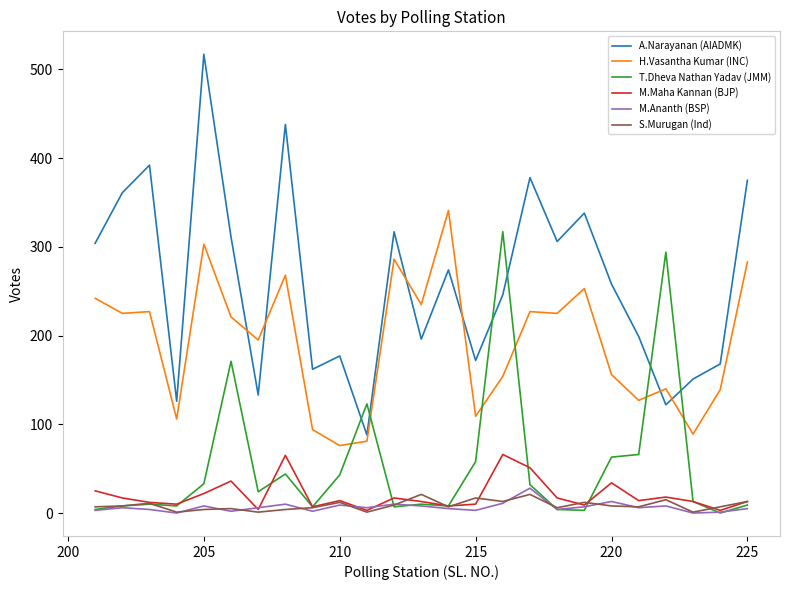

True or false: A.Narayanan (AIADMK) and M.Ananth (BSP) cross at least once.

False